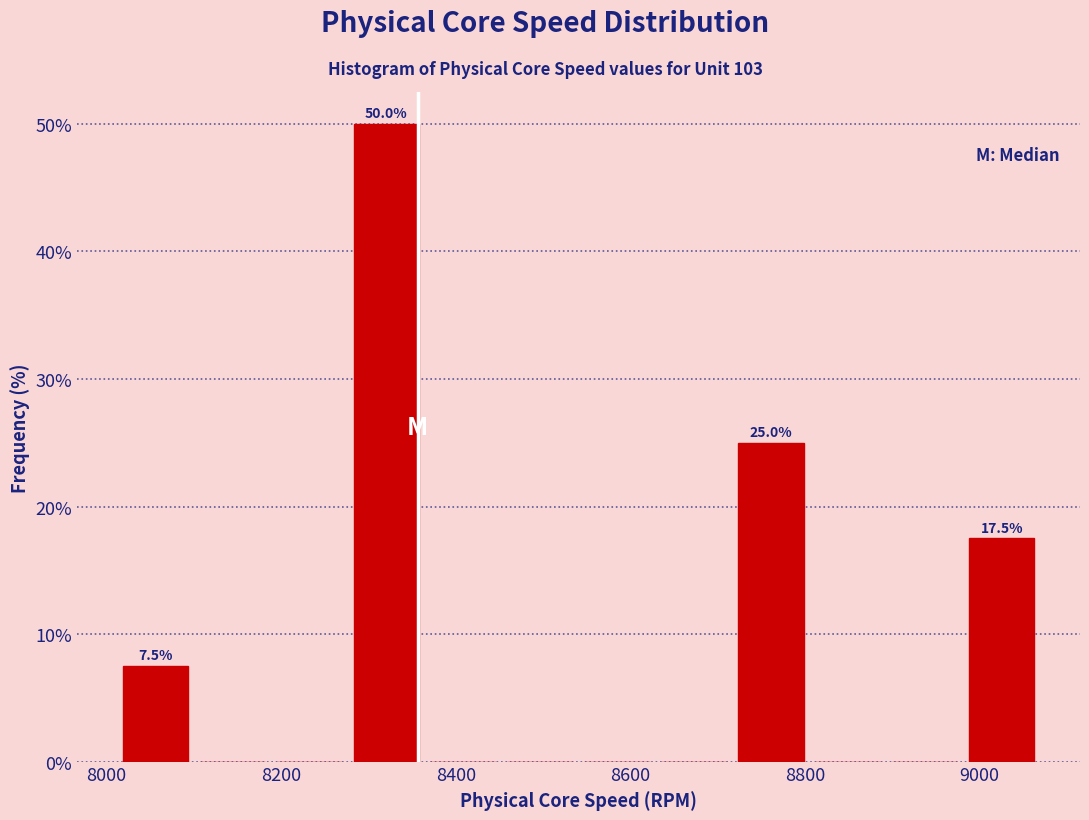

Which range on the x-axis has the tallest bar?

8280 to 8360